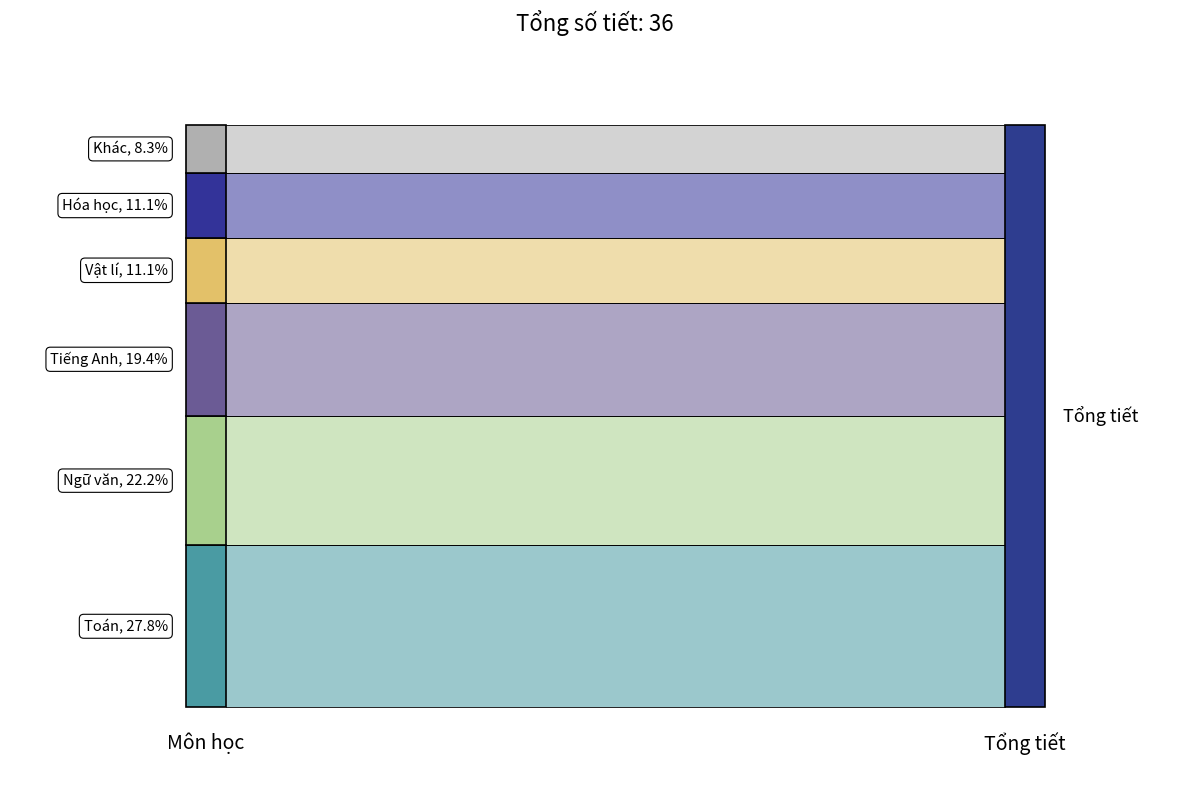

True or false: Toán and Tiếng Anh intersect in this chart.

False